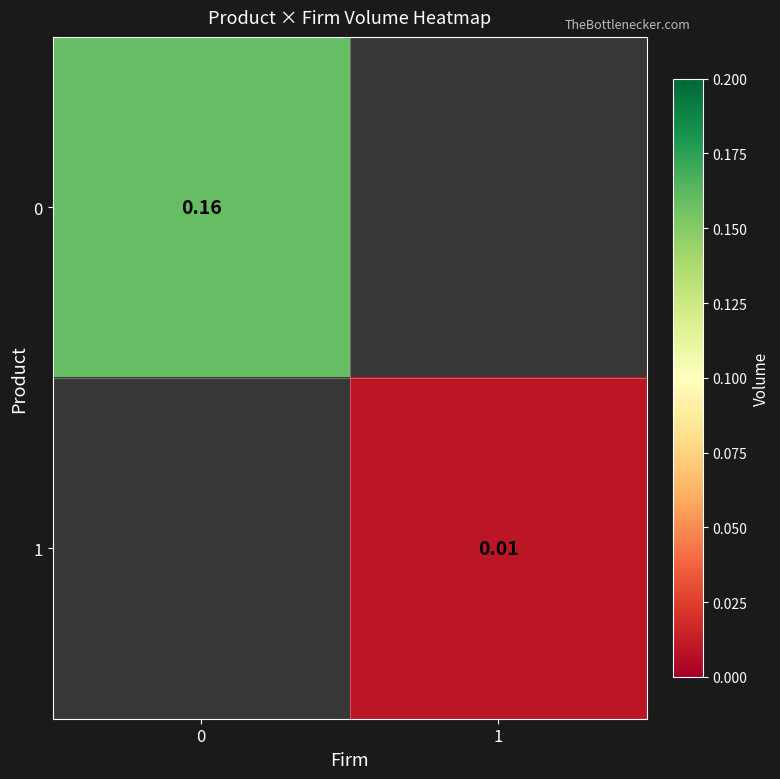

Rank the categories by 0 value from highest to lowest.

0, 1